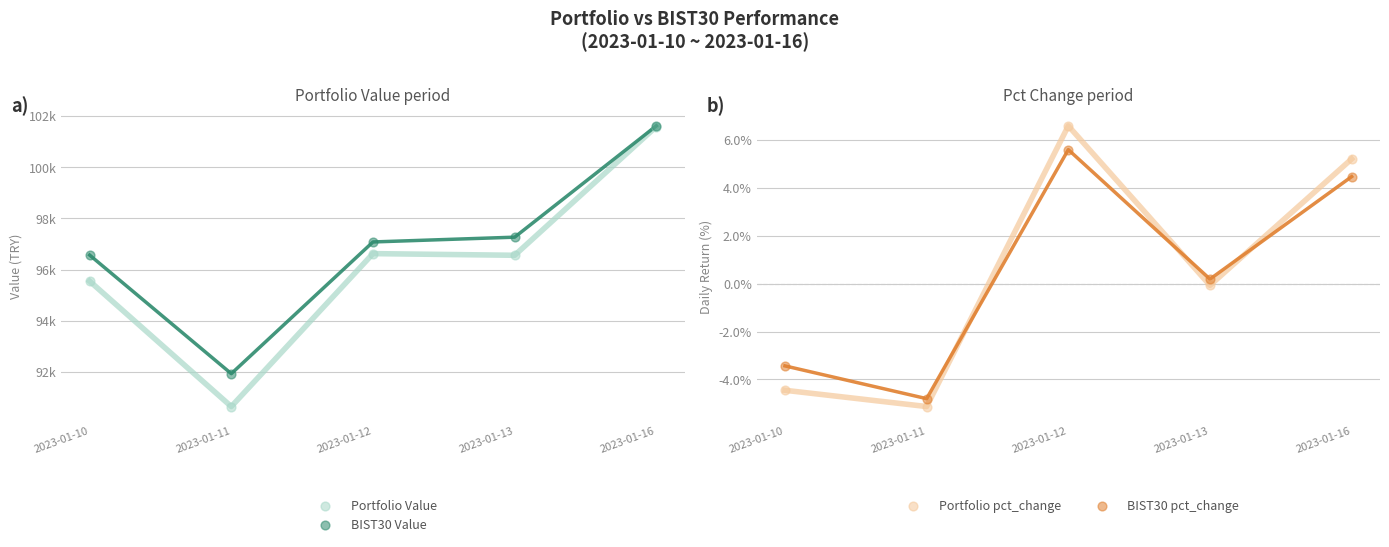

Which series has the largest total across all categories?

BIST30 Value